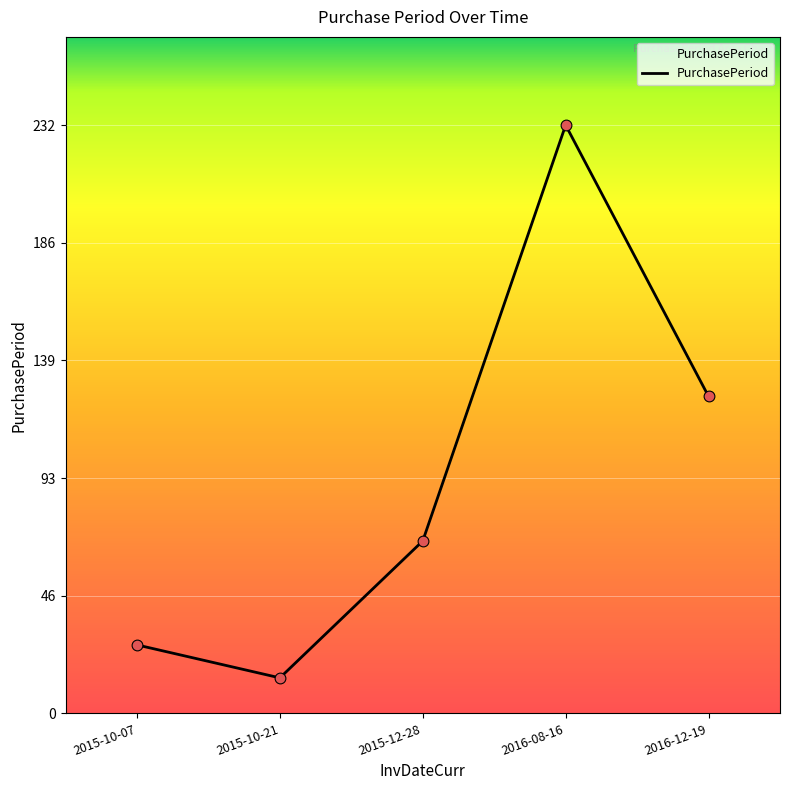

What is the change in value from 2015-10-21 to 2015-12-28?

+54